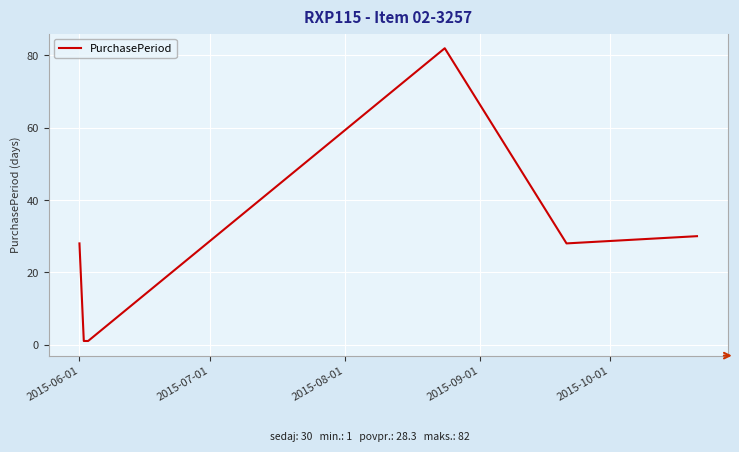

What is the greatest value displayed?

82